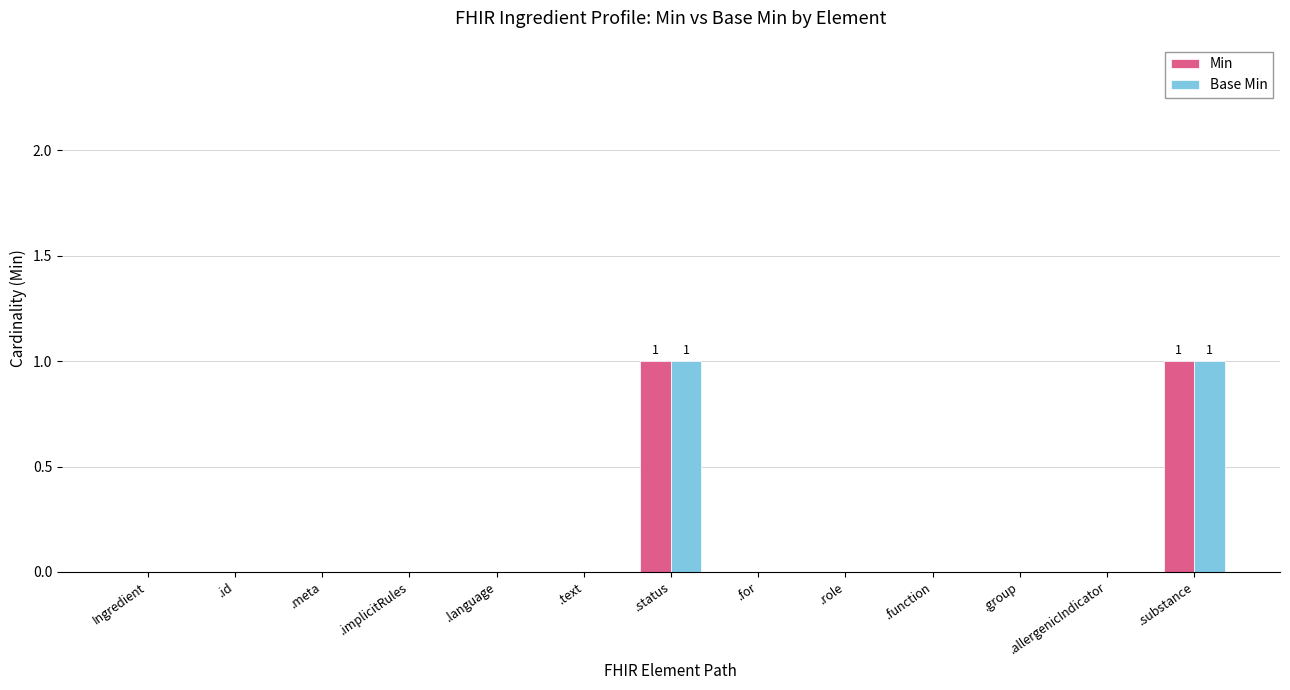

Is the value of Base Min at .for greater than the value of Min at .substance?

No